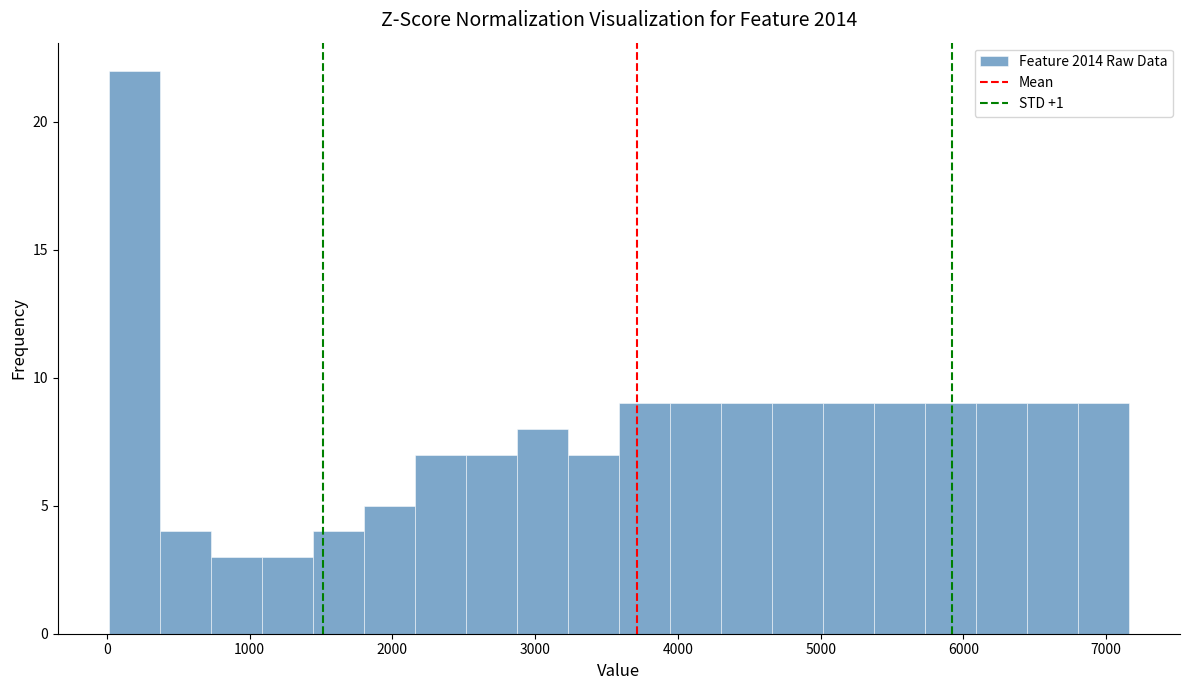

Around what value on the x-axis is the tallest bar? Give the approximate position of its centre, as read against the axis.

200